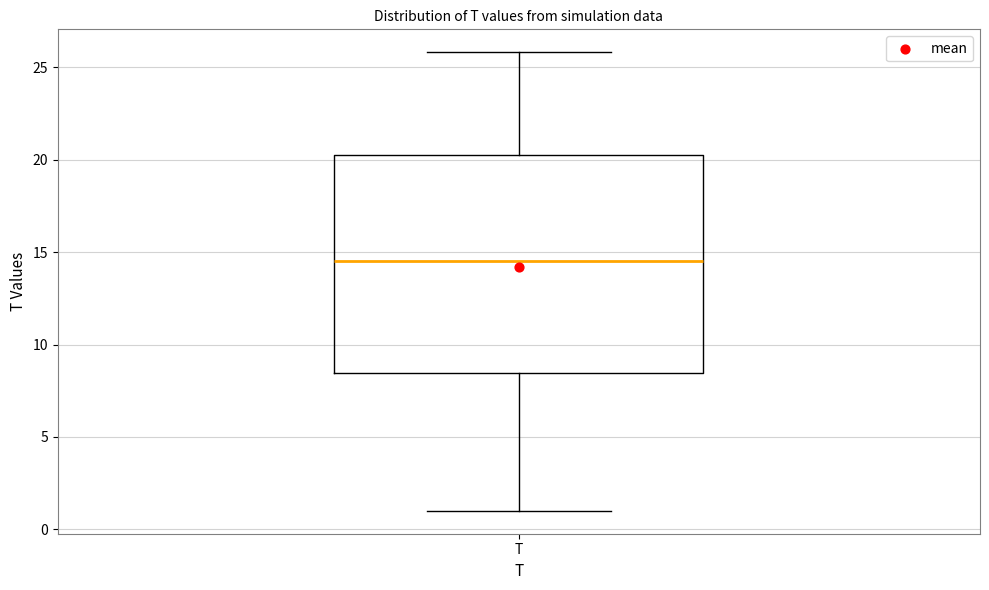

Transcribe this box plot: give where the median line is, the range the box spans, and where the two whiskers end, as read against the y-axis. The values are not printed on the chart, so give them approximately, as read against the axis.

median 14.5, box 8.5 to 20.0, whiskers 1.0 to 26.0